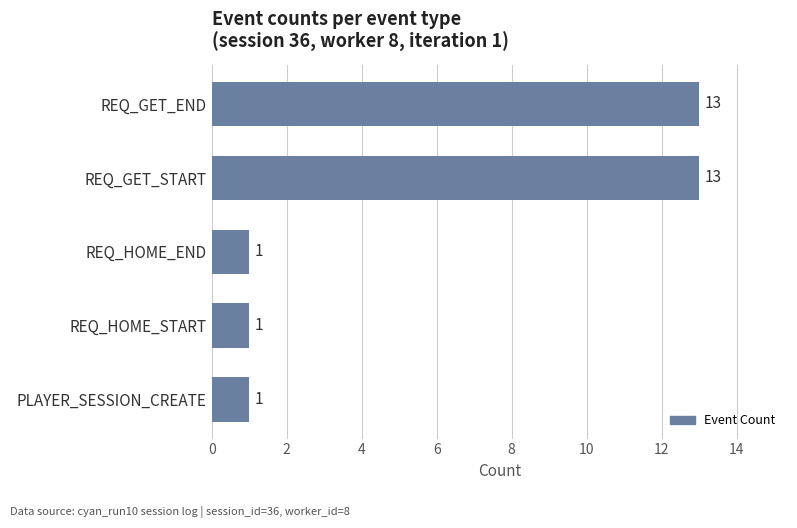

True or false: the data shows 18 at REQ_GET_END.

False